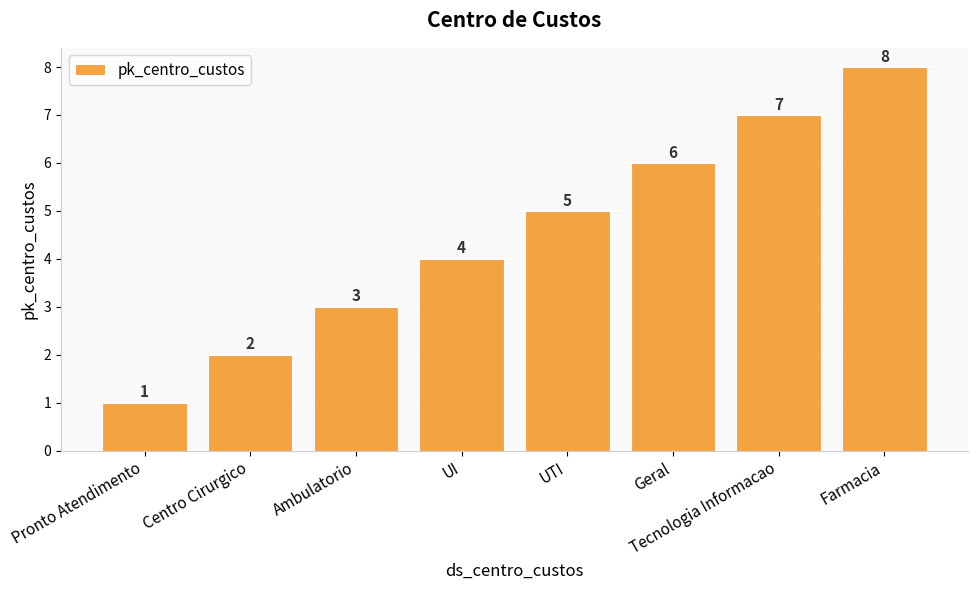

At which label is the value closest to 4?

UI